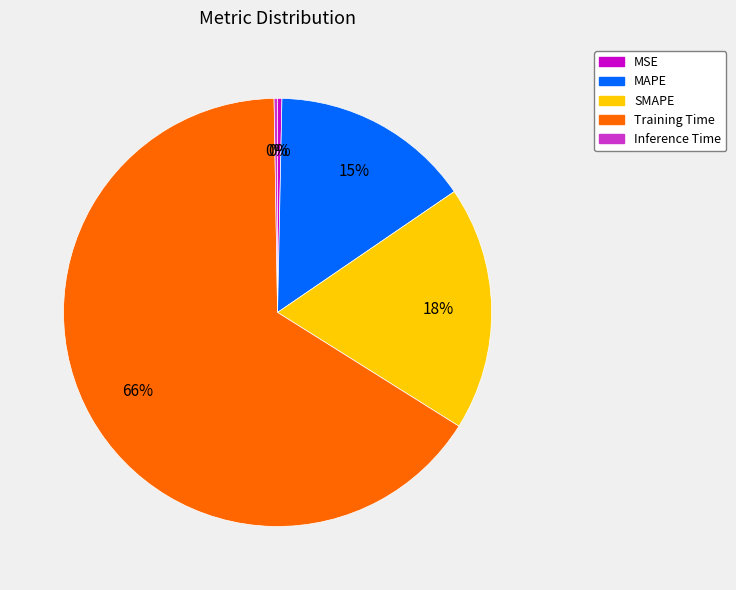

Is there a majority slice in this chart?

Yes